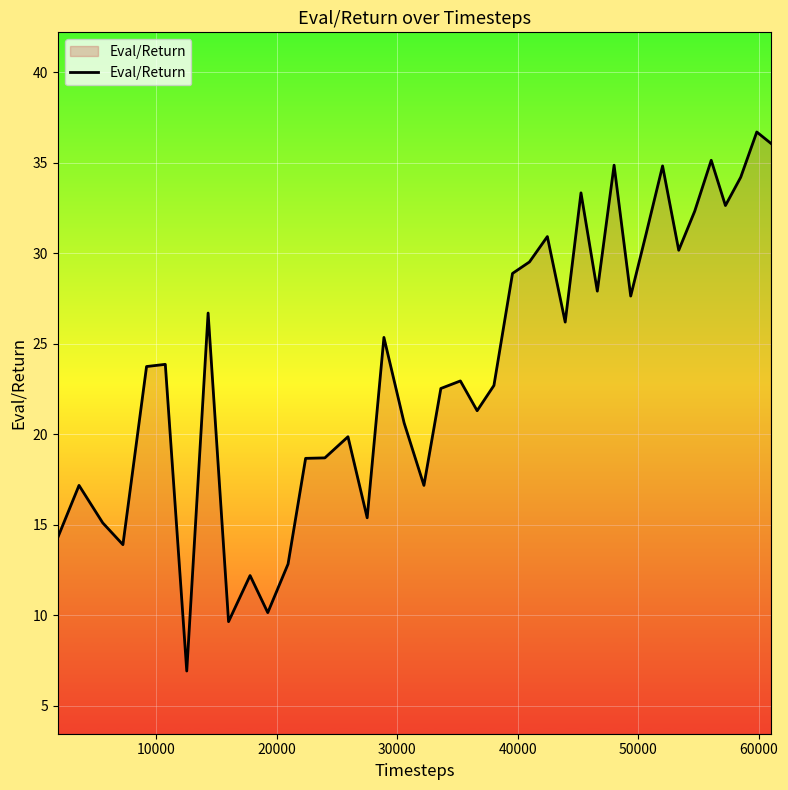

What is the difference between the maximum and minimum values?

29.8